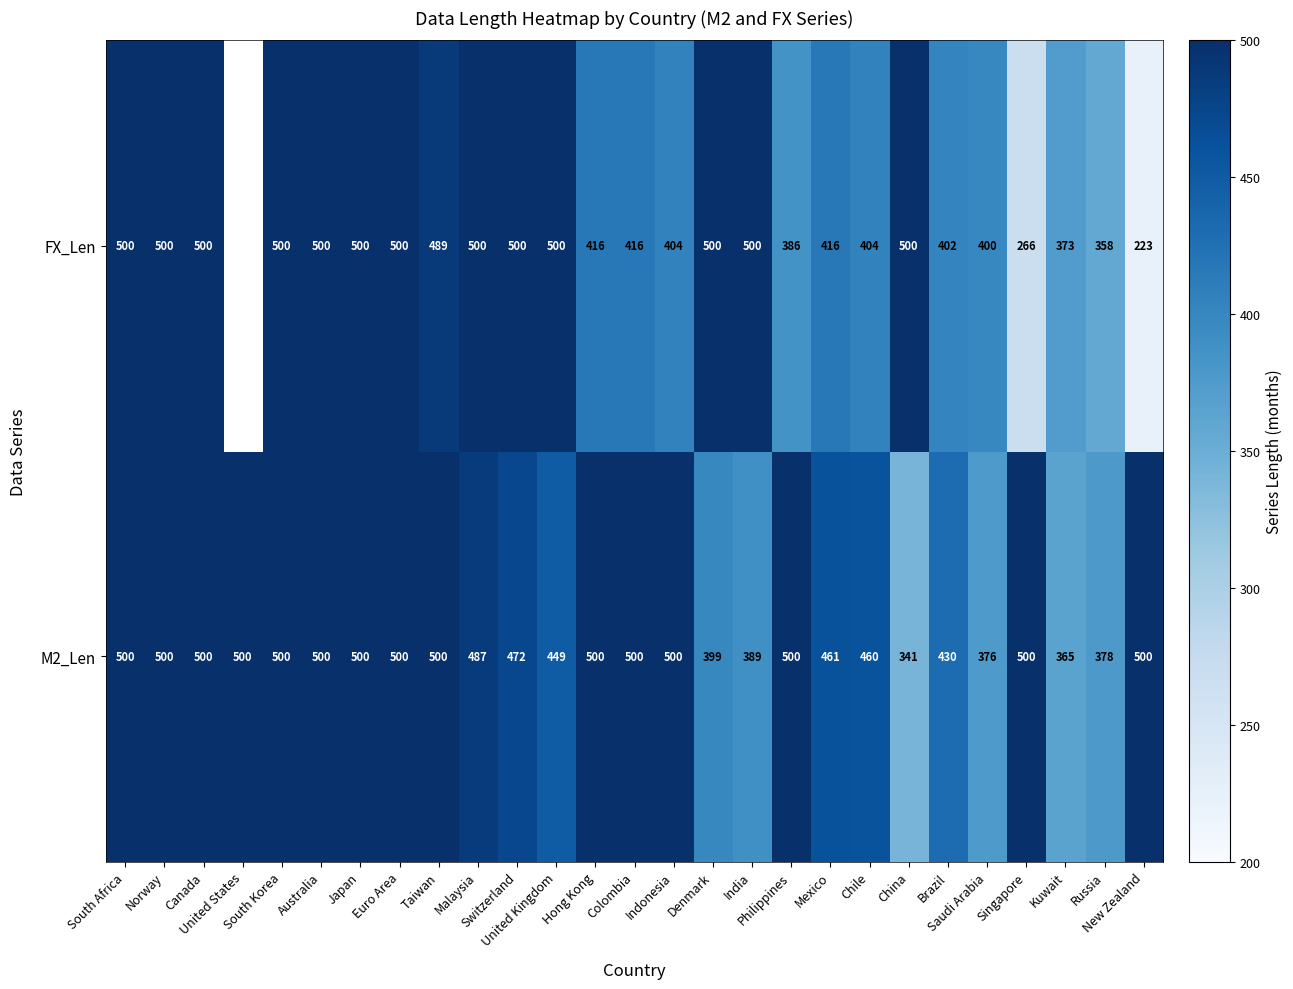

What is the maximum value for M2_Len?

500